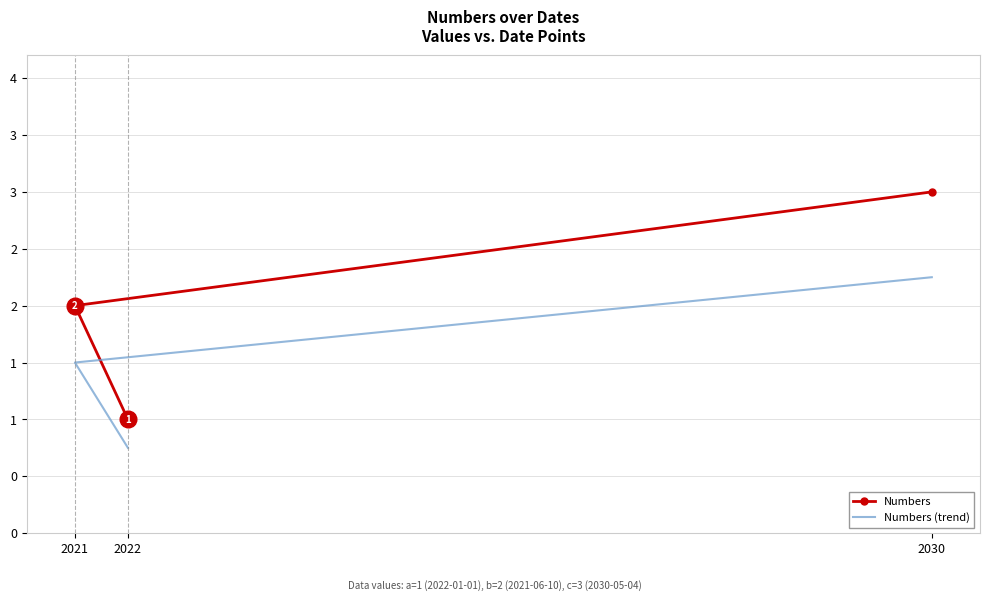

Between 2021 and 2030, which series saw the biggest shift?

Numbers